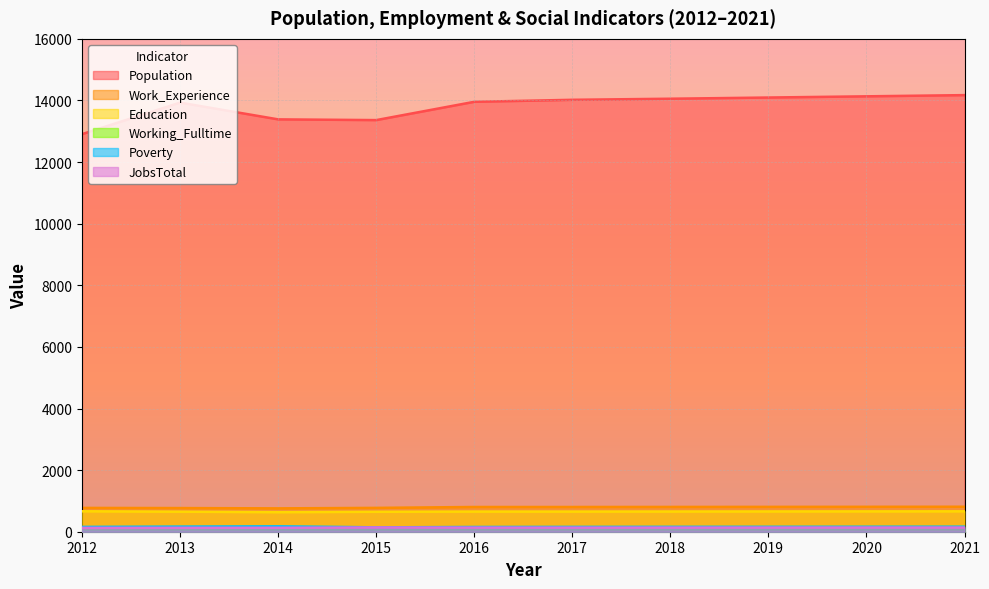

What are all the series names shown in the legend?

Population, Work_Experience, Education, Working_Fulltime, Poverty, JobsTotal